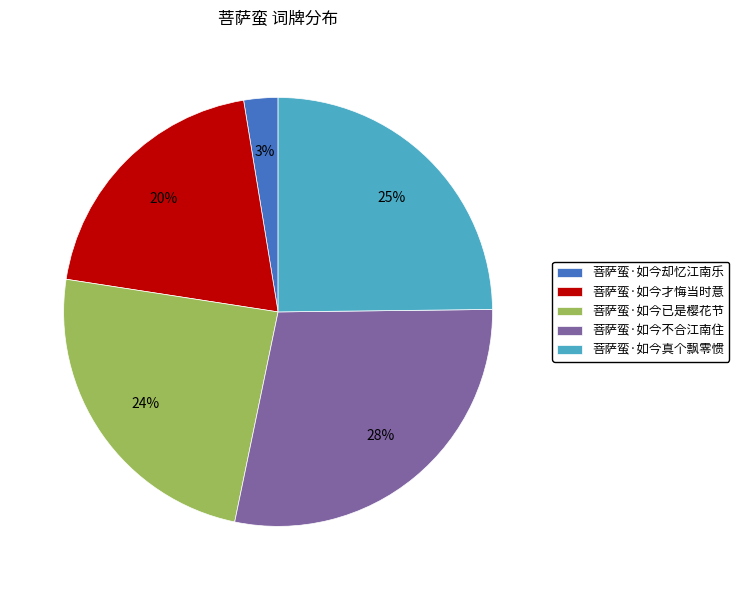

To the nearest percent, what percentage of the pie is 菩萨蛮·如今真个飘零惯?

25%